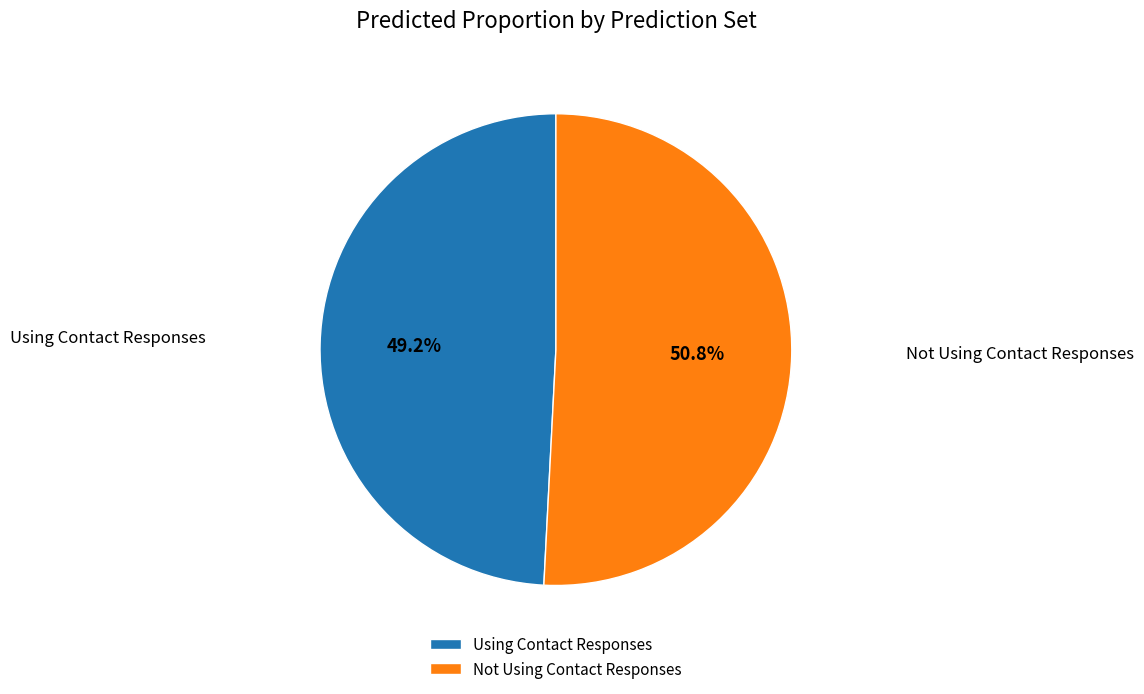

To the nearest percent, what is the difference between the Using Contact Responses and Not Using Contact Responses slice percentages?

2%